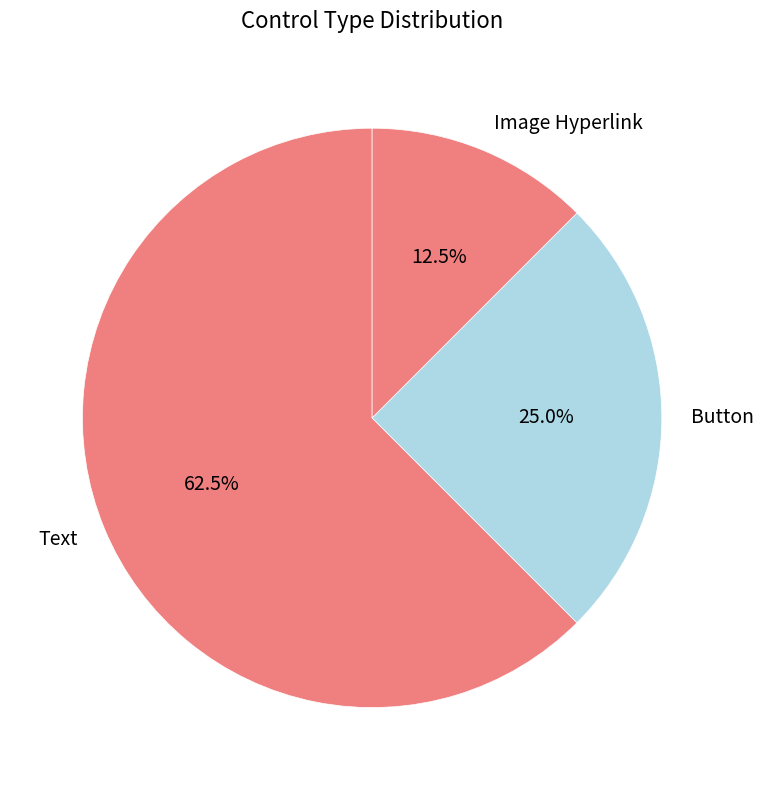

To the nearest percent, what is the difference between the Text and Image Hyperlink slice percentages?

50%